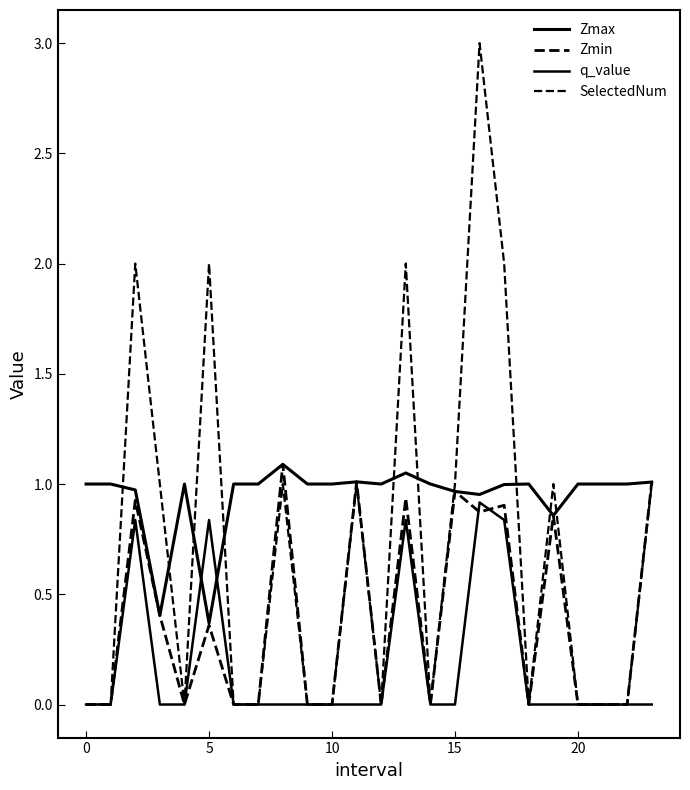

Does the chart display data point markers on the line(s)?

No